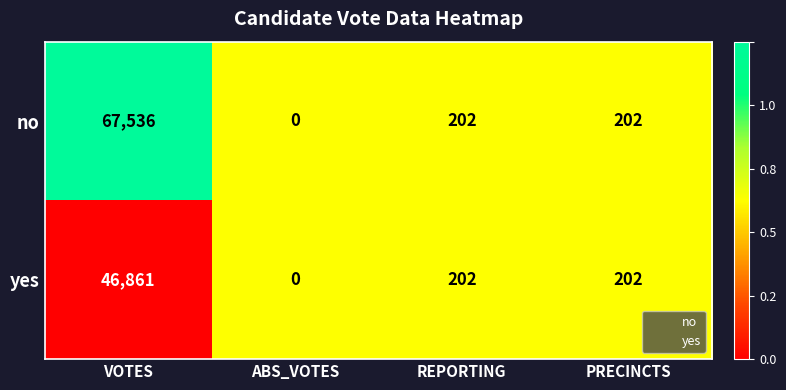

Which series has the largest range (max minus min)?

no